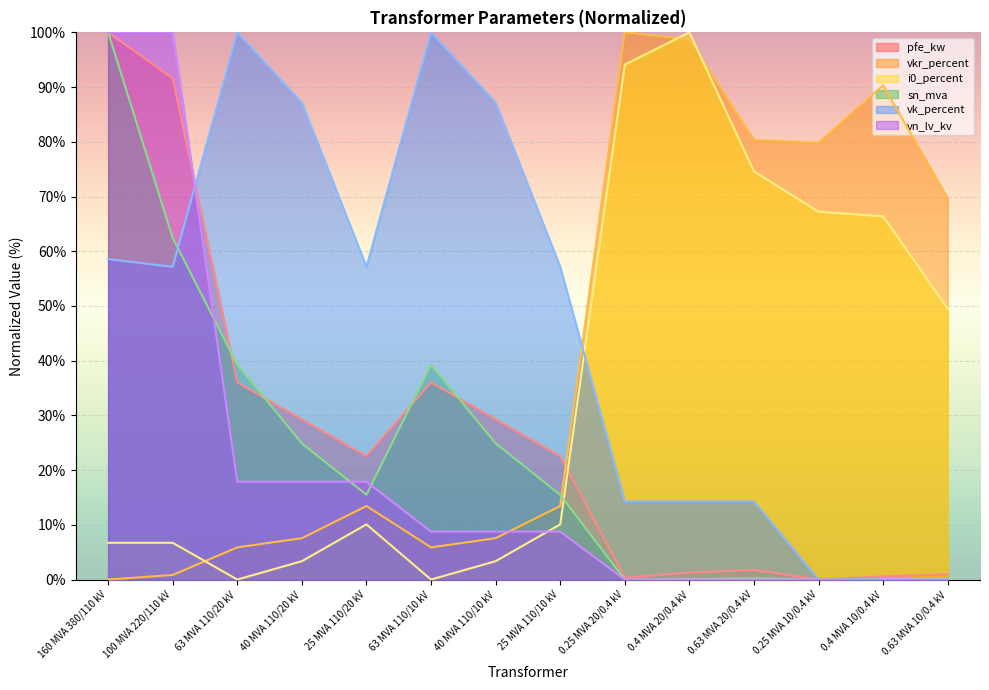

What is the difference between the vk_percent values at 63 MVA 110/20 kV and 25 MVA 110/20 kV?

42.9